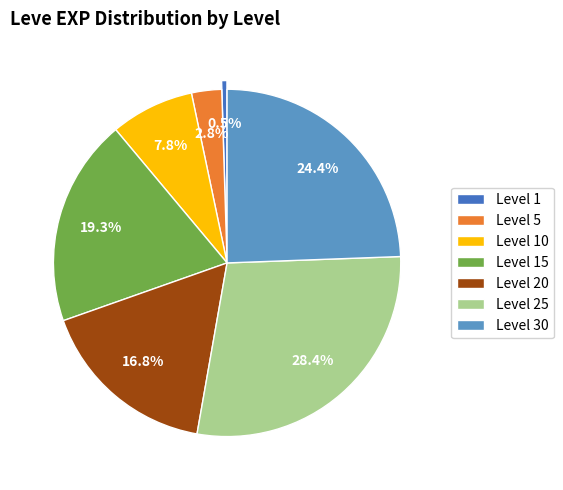

Which has a higher value, Level 25 or Level 20?

Level 25